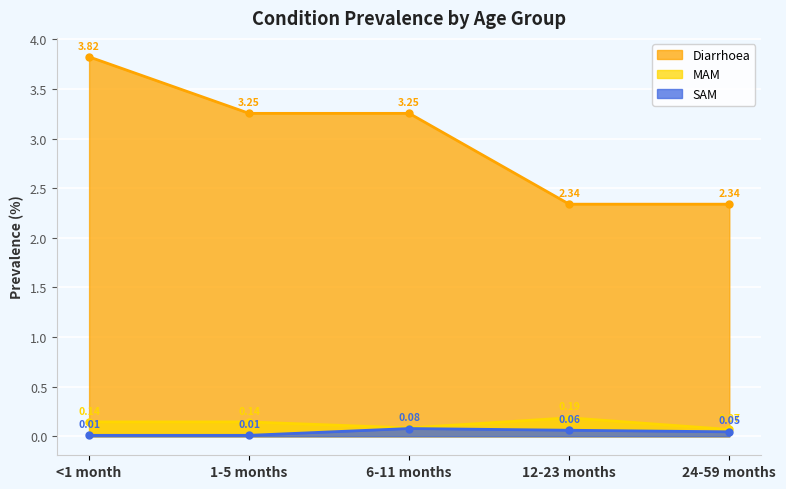

Reading right to left, transcribe all the data shown in this chart.

Diarrhoea: 24-59 months=2.3	12-23 months=2.3	6-11 months=3.3	1-5 months=3.3	<1 month=3.8
MAM: 24-59 months=0.1	12-23 months=0.2	6-11 months=0.1	1-5 months=0.1	<1 month=0.1
SAM: 24-59 months=0.0	12-23 months=0.1	6-11 months=0.1	1-5 months=0.0	<1 month=0.0